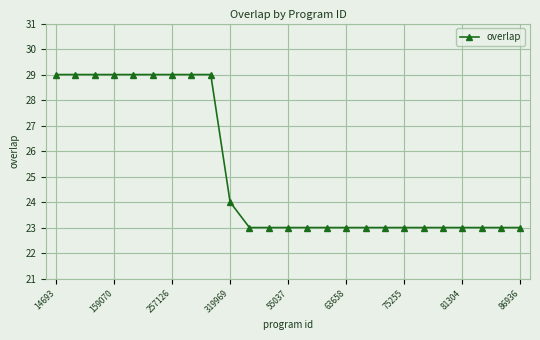

What is the value of the 6th point from the left?

29